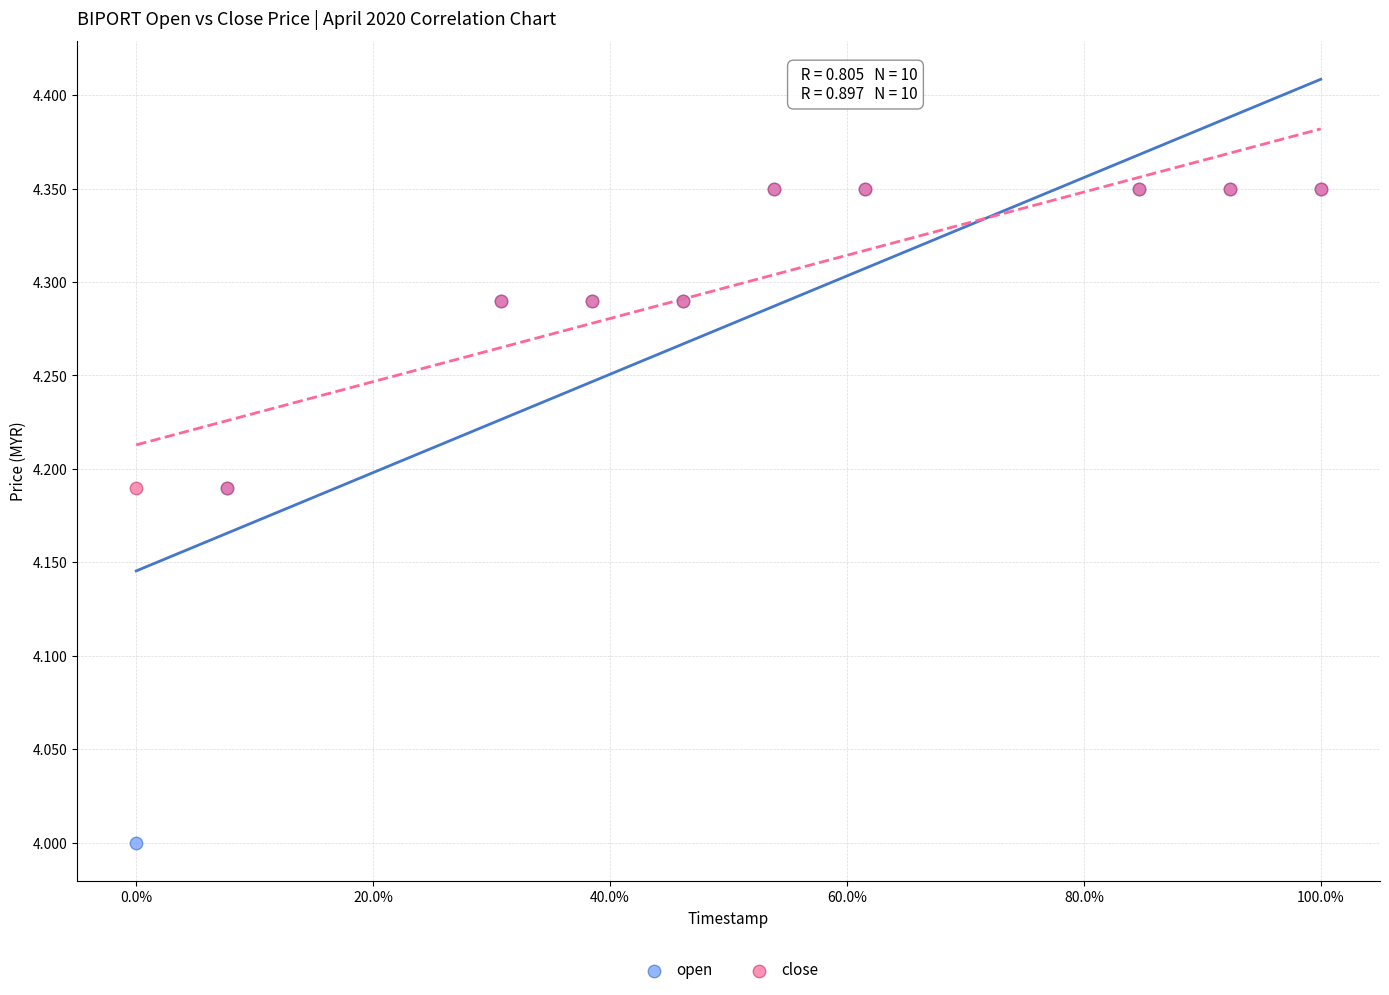

What are all the series names shown in the legend?

open, close